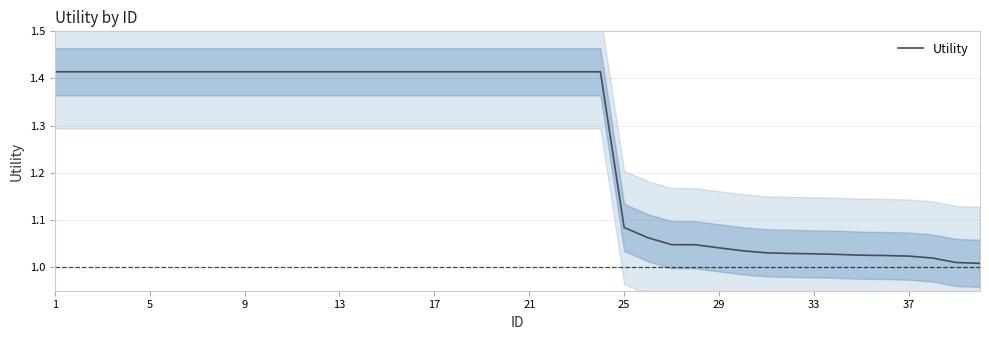

Is it true that Utility equals 0.3 at 37?

False